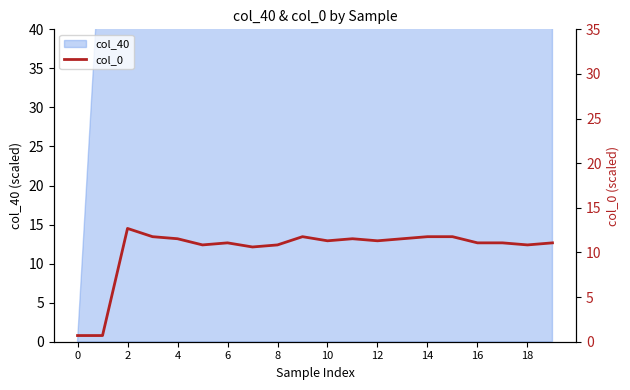

How many values exceed 11?

14